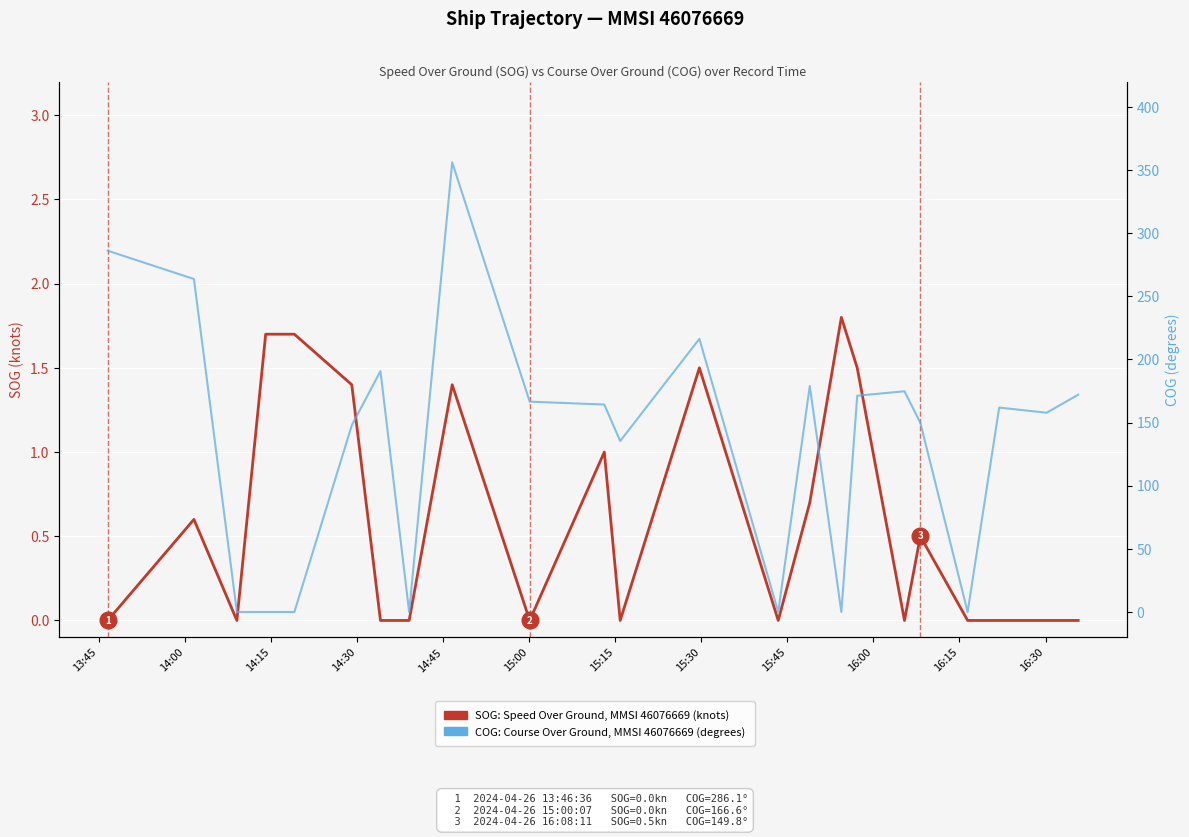

How many interior local valleys does the COG: Course Over Ground (degrees) series have?

3